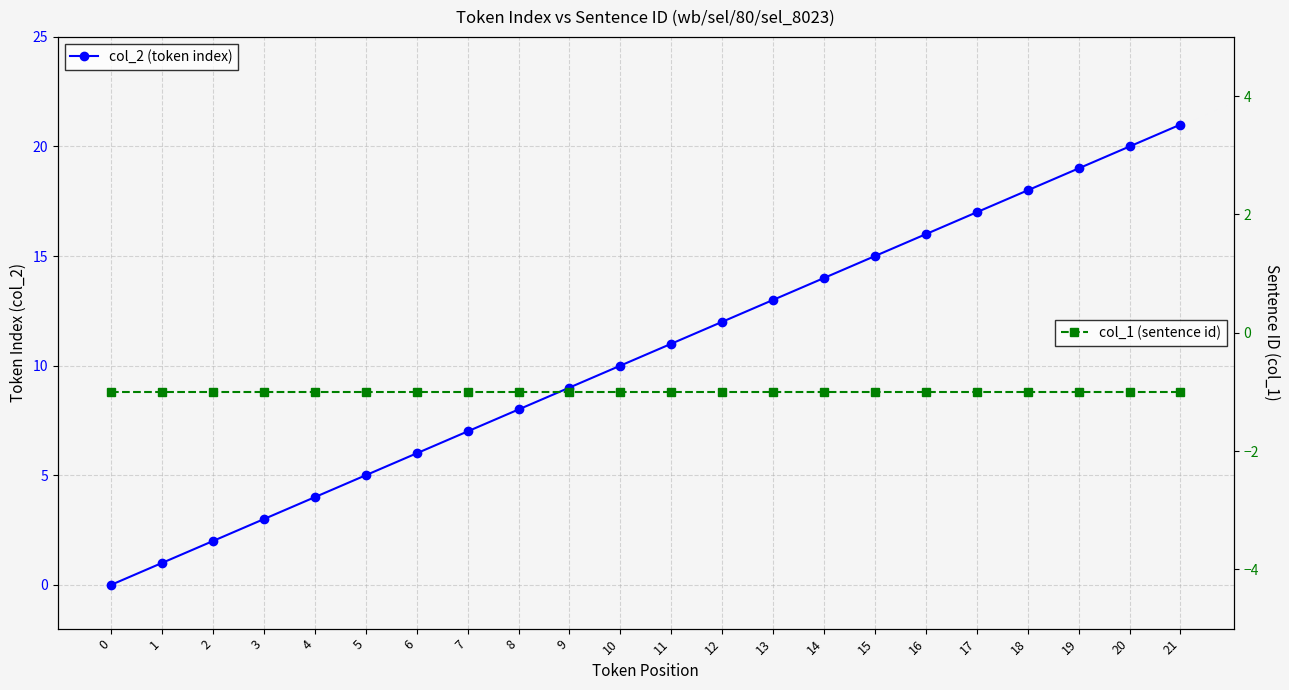

The value of col_2 (token index) at 14 is 14. True or false?

True